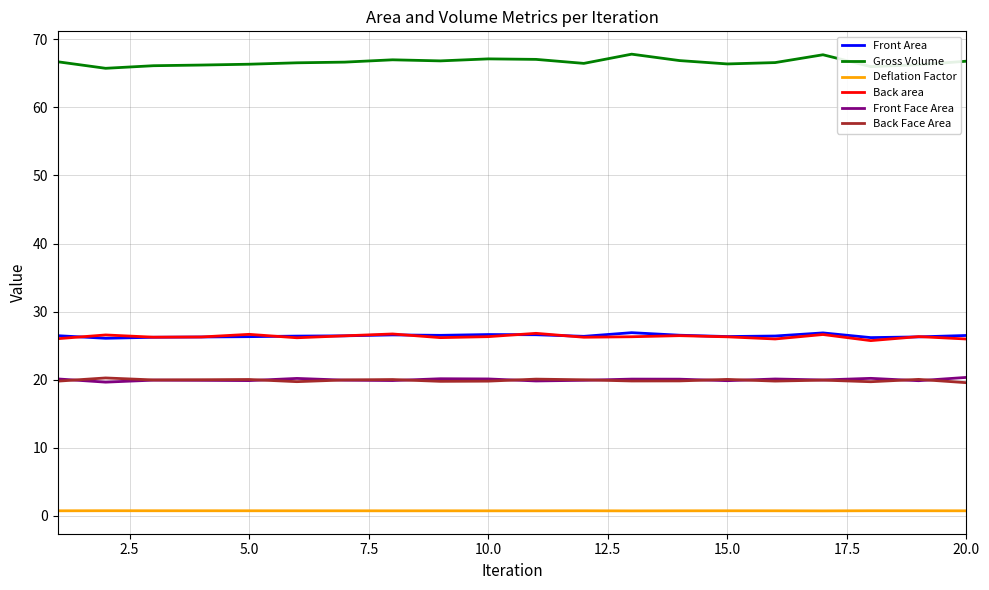

True or false: Front Area has more than 0 interior local peaks.

True